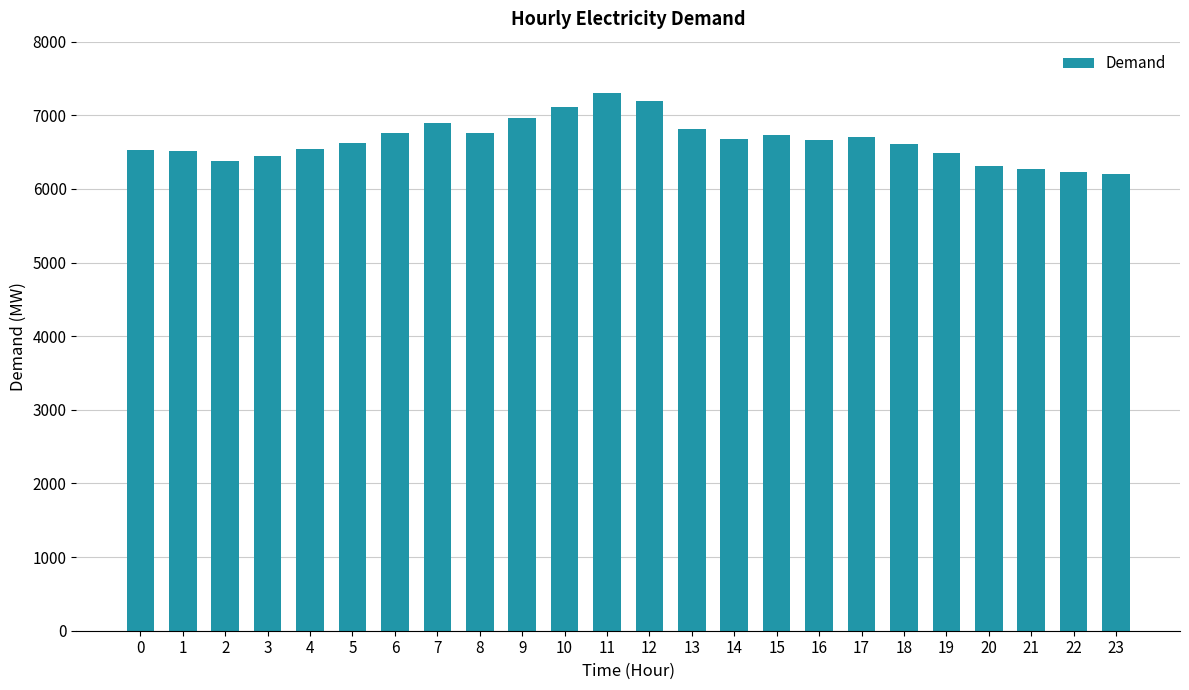

The value at 12 is 2652. True or false?

False